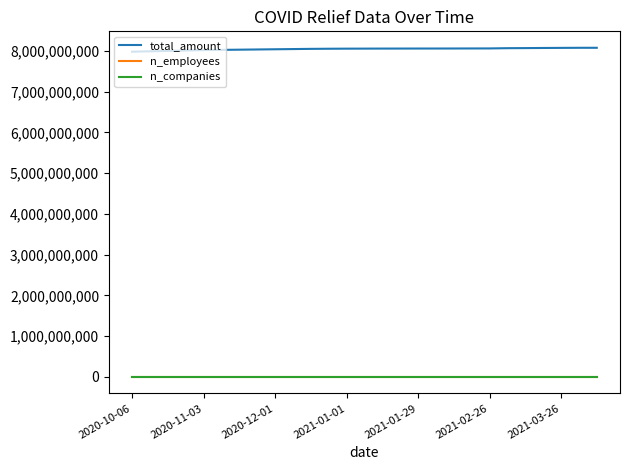

True or false: total_amount and n_companies cross at least once.

False